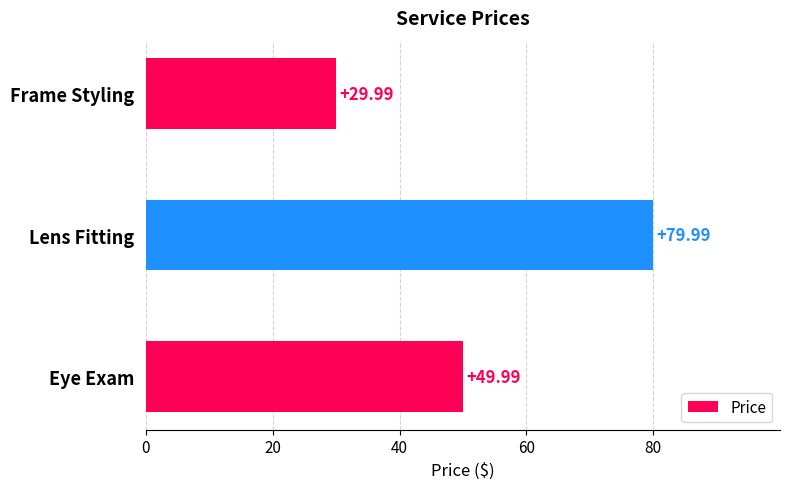

At which label is the value closest to 54?

Eye Exam